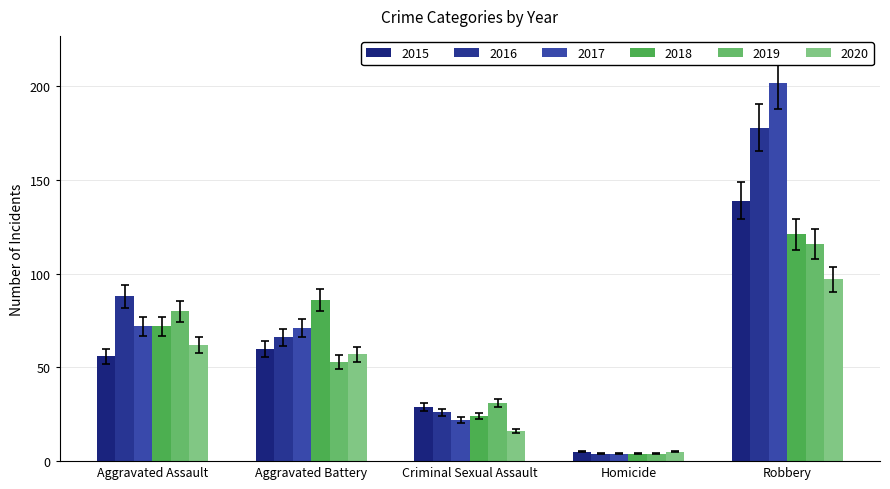

How many values in the 2020 series are below 57?

2